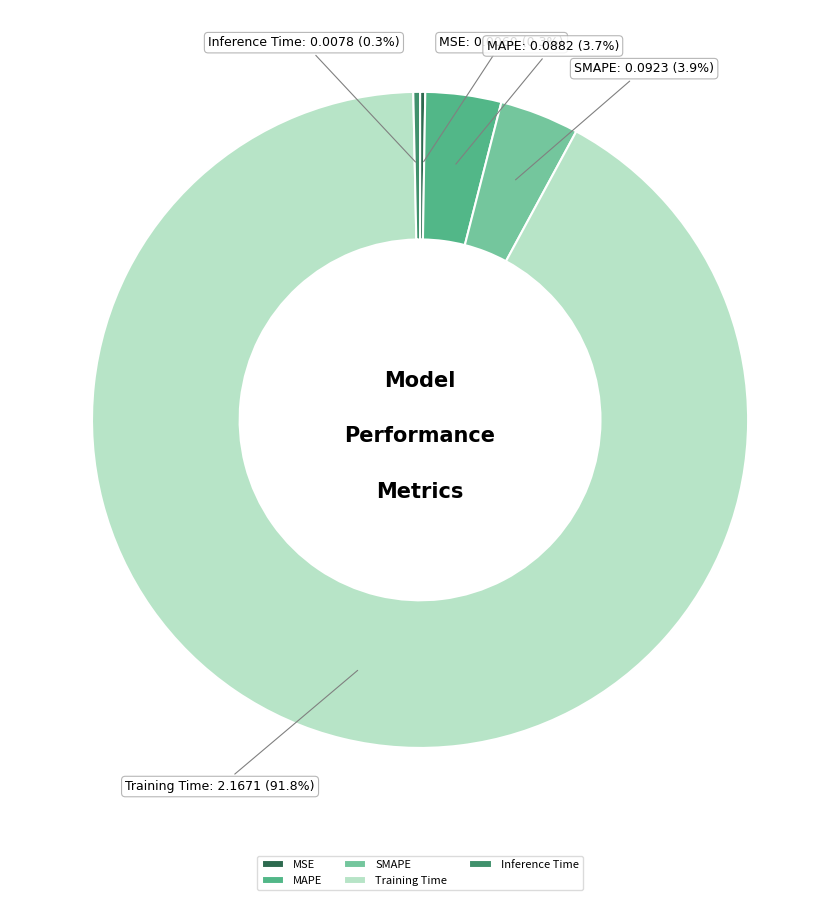

Which has a higher value, SMAPE or Training Time?

Training Time